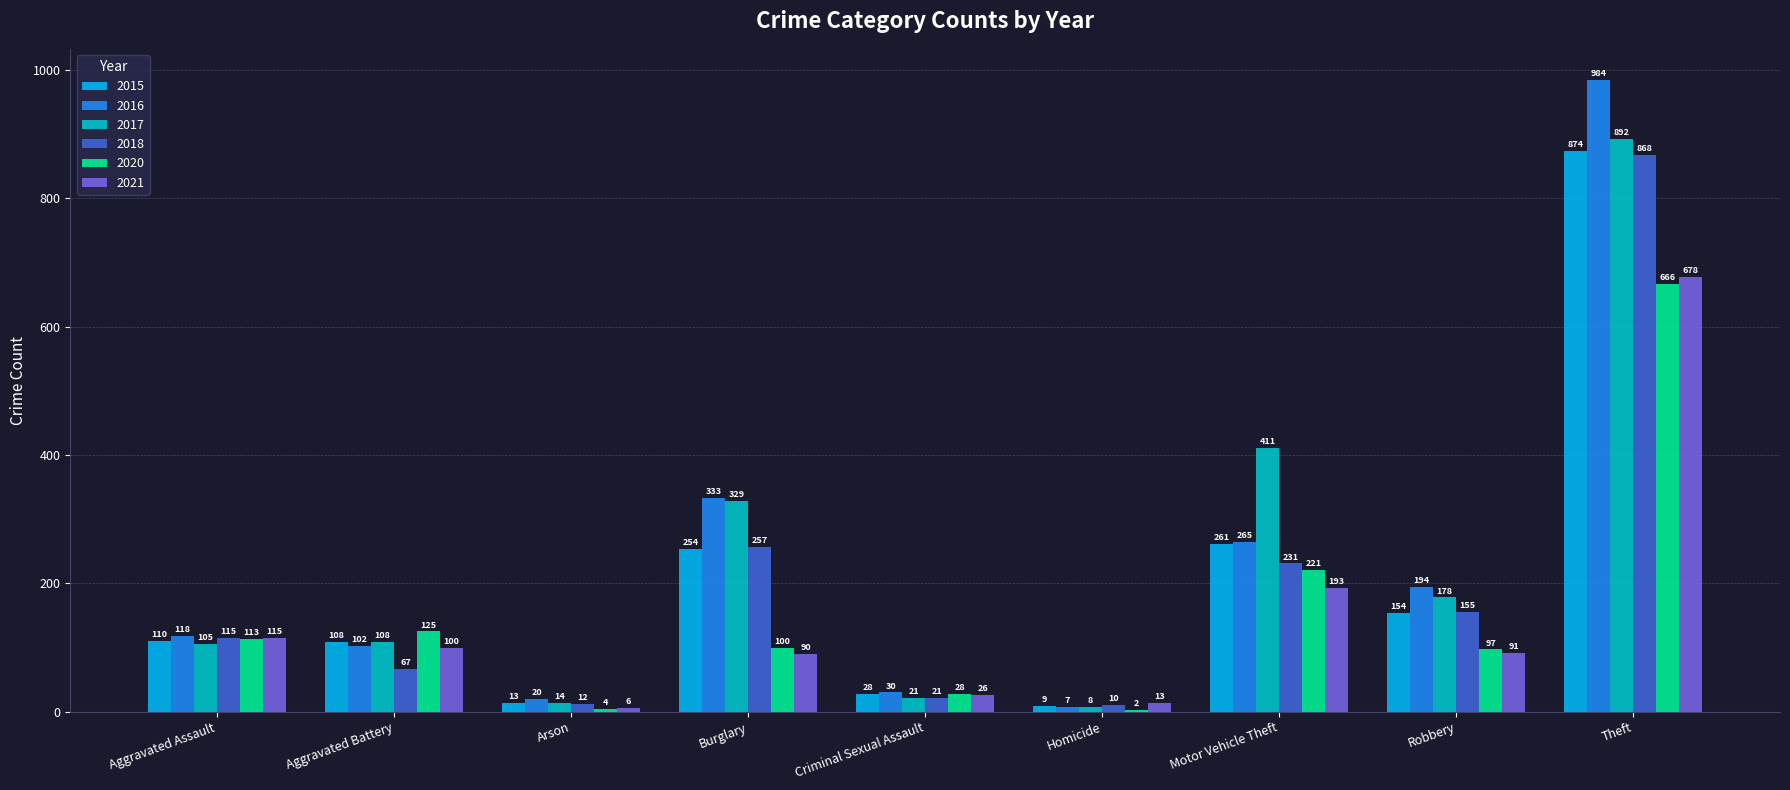

Reading left to right, what are all the values shown in this chart?

2015: 110	108	13	254	28	9	261	154	874
2016: 118	102	20	333	30	7	265	194	984
2017: 105	108	14	329	21	8	411	178	892
2018: 115	67	12	257	21	10	231	155	868
2020: 113	125	4	100	28	2	221	97	666
2021: 115	100	6	90	26	13	193	91	678